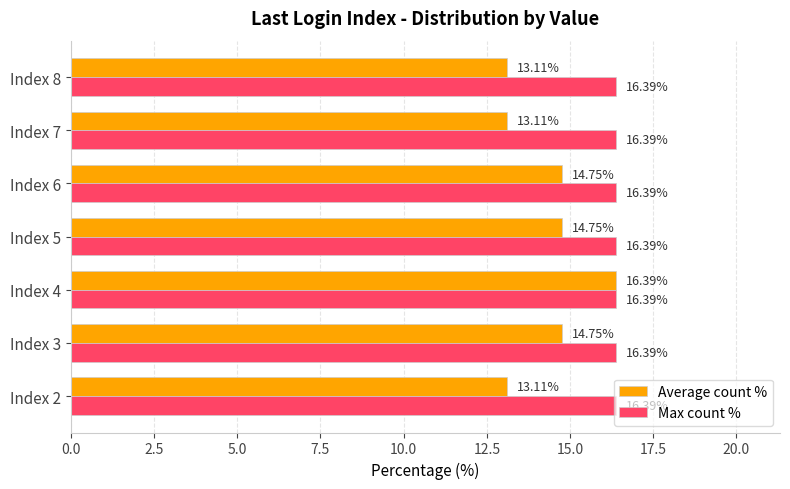

Is the value of Max count % at Index 3 greater than the value of Average count % at Index 7?

Yes